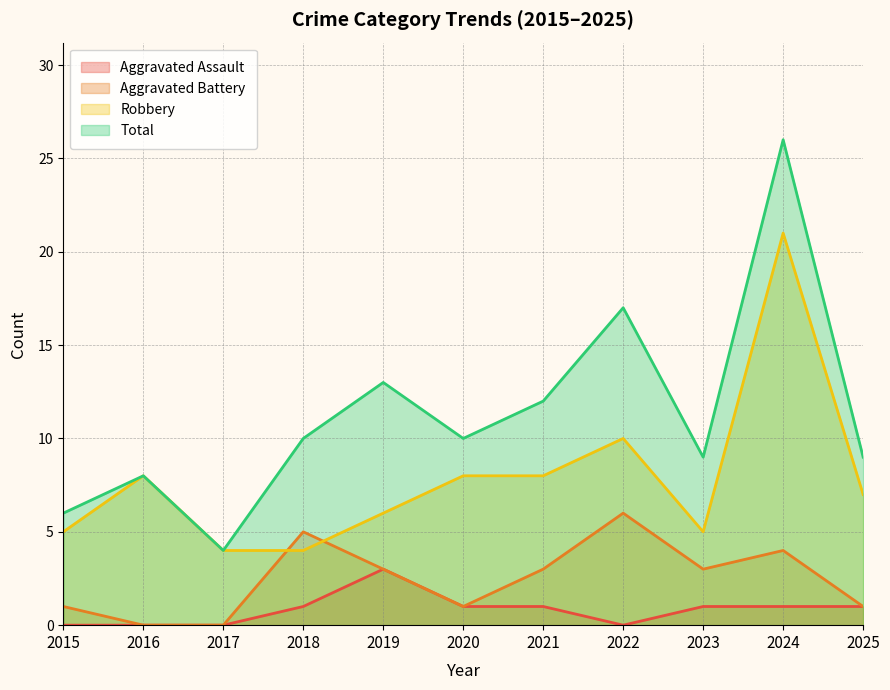

Reading right to left, what are all the values shown in this chart?

Aggravated Assault: 1	1	1	0	1	1	3	1	0	0	0
Aggravated Battery: 1	4	3	6	3	1	3	5	0	0	1
Robbery: 7	21	5	10	8	8	6	4	4	8	5
Total: 9	26	9	17	12	10	13	10	4	8	6